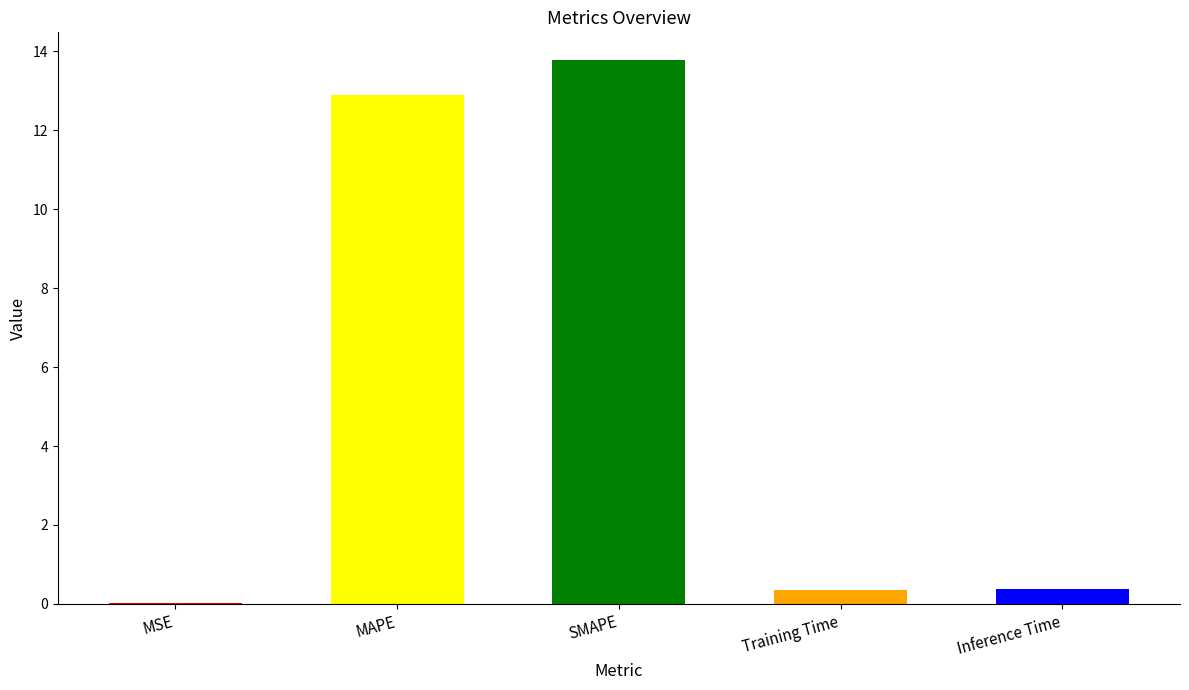

What is the maximum value shown in the chart?

13.8